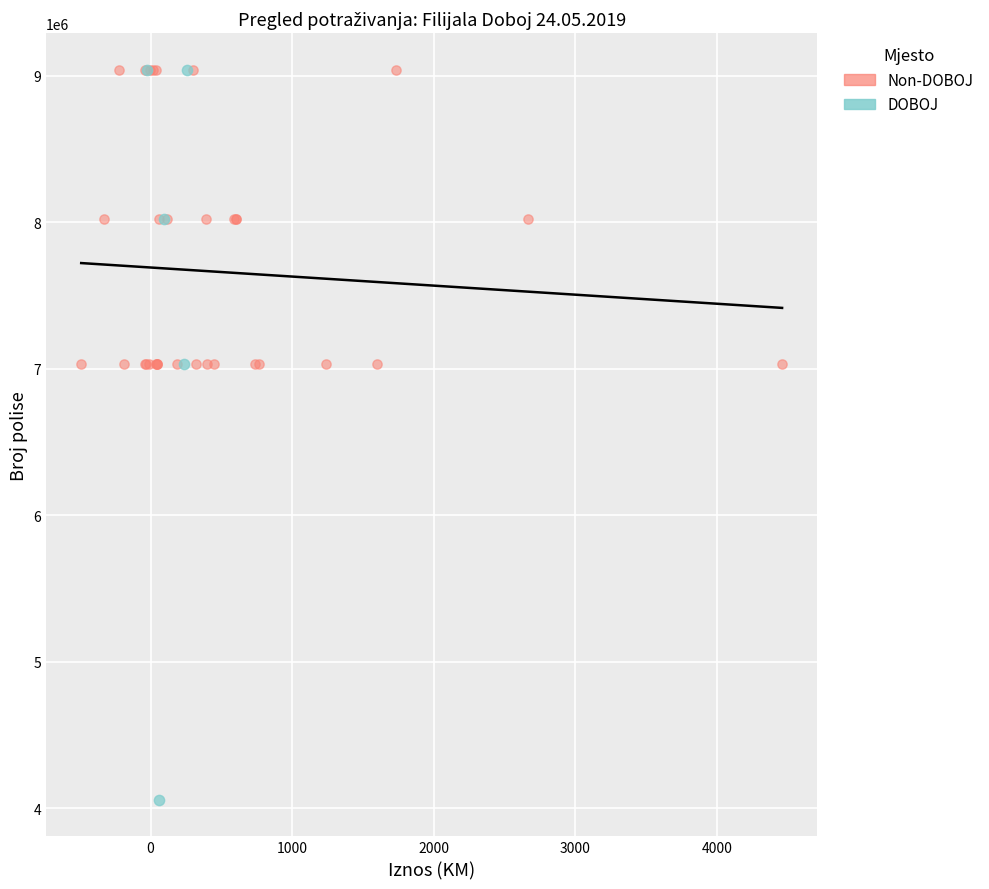

Which series reaches the minimum Y coordinate?

DOBOJ